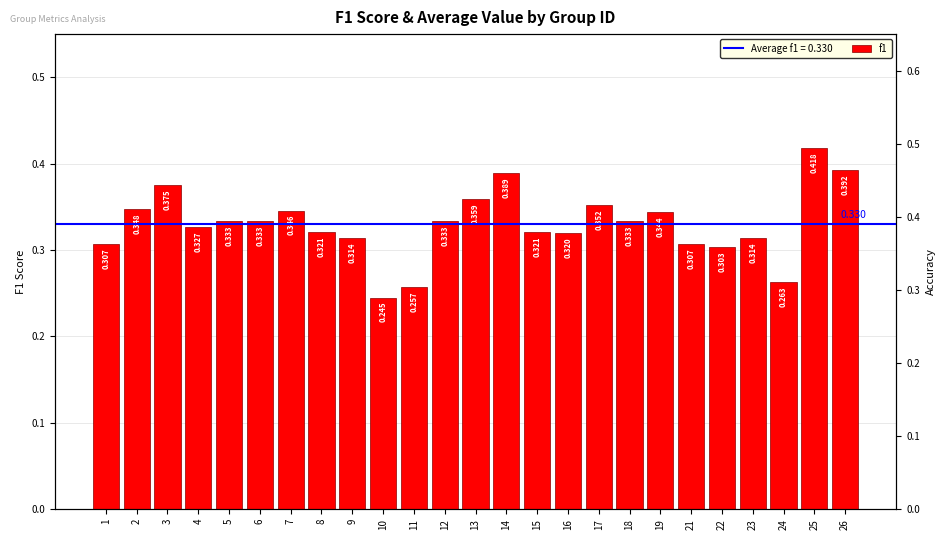

Which category has the lowest value in the accuracy series?

24